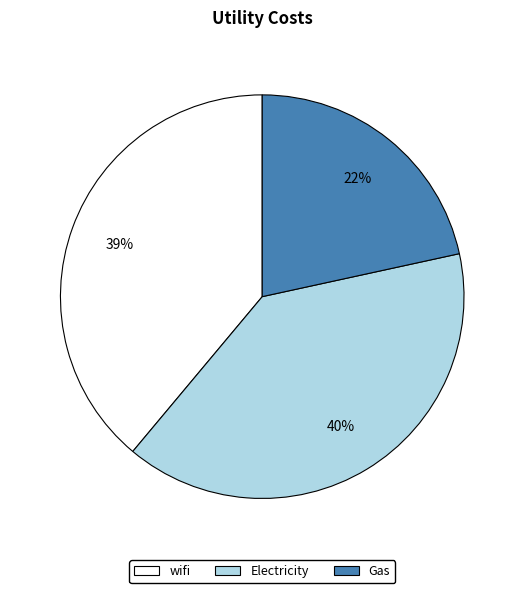

To the nearest percent, what portion does wifi represent?

39%